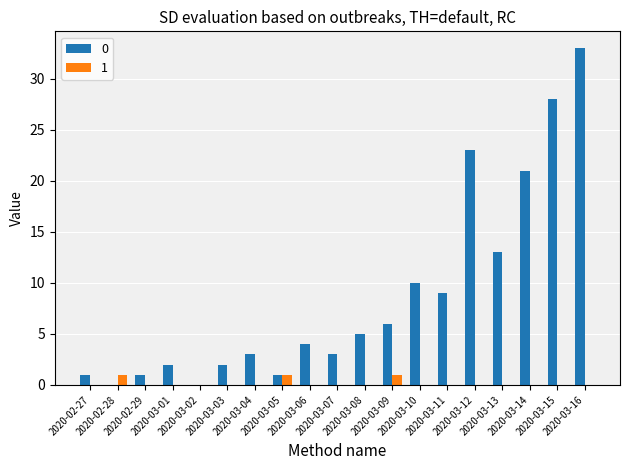

Is the value of 0 at 2020-03-06 greater than the value of 1 at 2020-03-03?

Yes